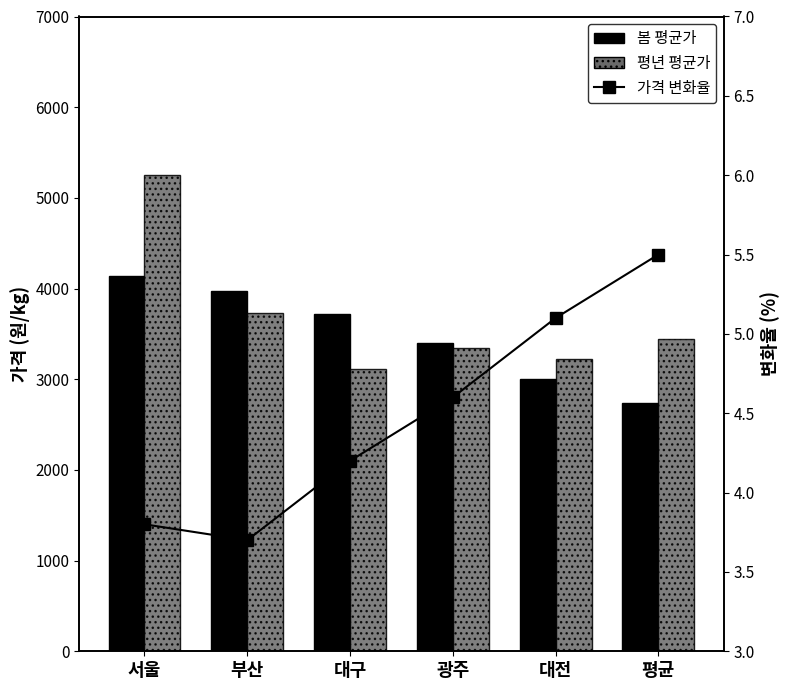

What is the label of the 1st bar from the right?

평균